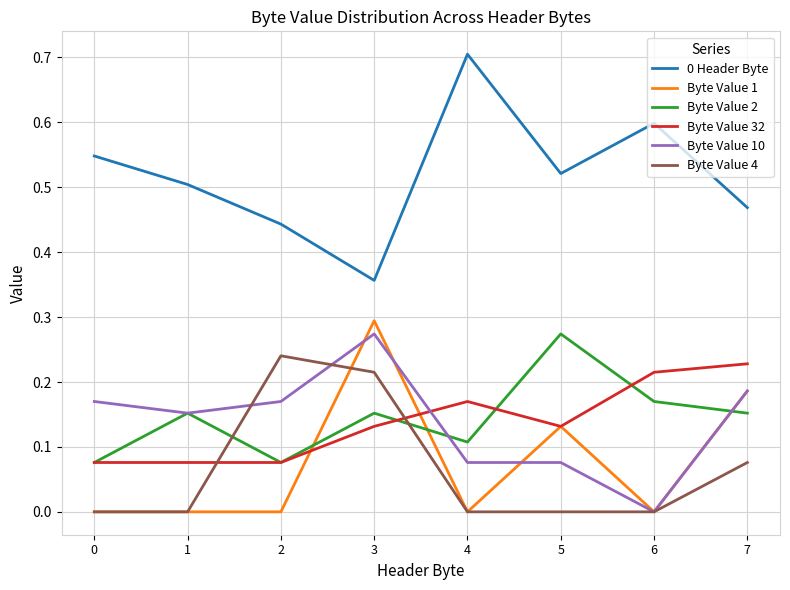

At which category does the chart reach its peak across all series?

4